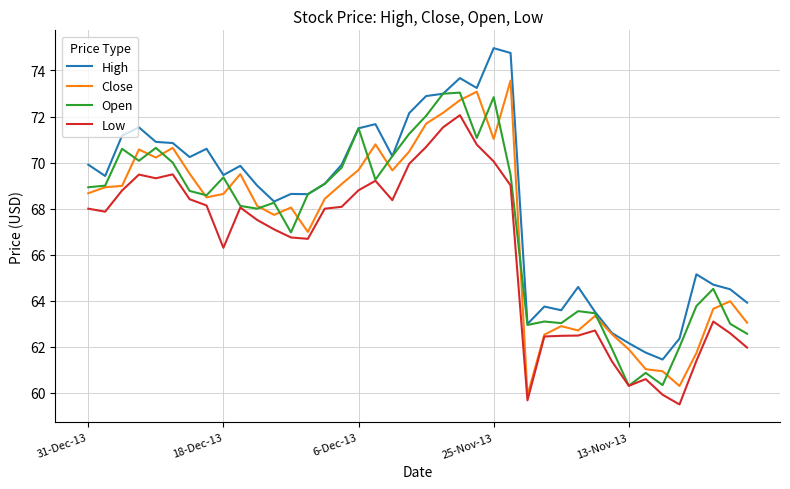

True or false: Low and High intersect in this chart.

False